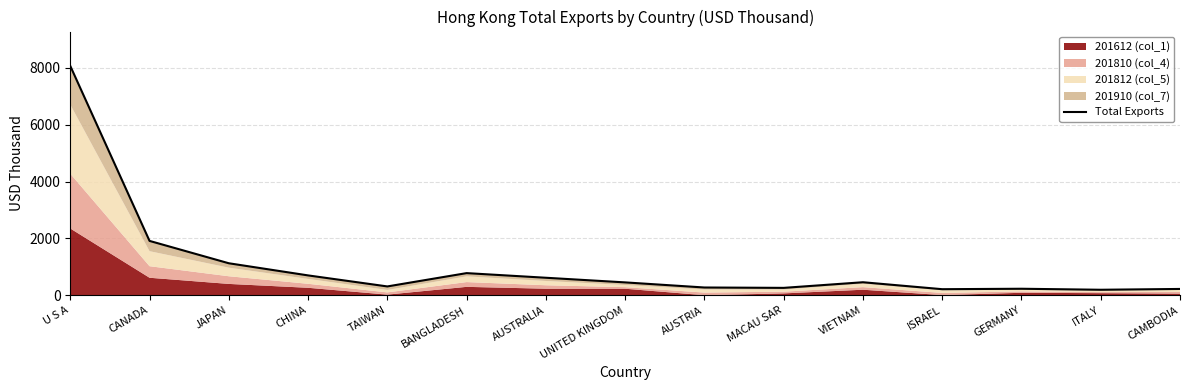

What is the label of the 12th point from the left?

ISRAEL